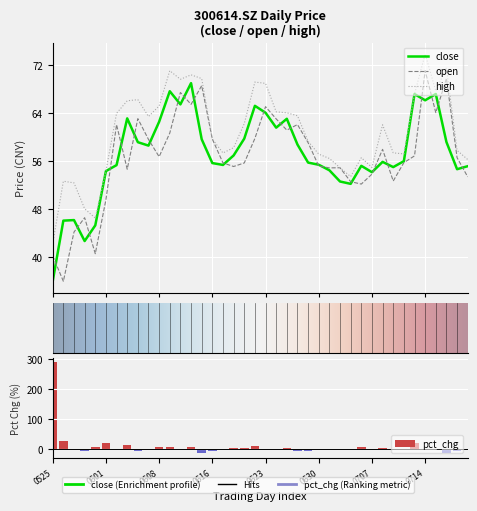

Rank the categories by open value from highest to lowest.

20210714, 20210716, 20210615, 20210610, 20210611, 20210623, 20210715, 20210604, 20210624, 20210628, 20210602, 20210625, 20210609, 20210622, 20210616, 20210607, 20210629, 20210708, 20210713, 20210608, 20210719, 20210712, 20210617, 20210621, 20210630, 20210618, 20210702, 20210701, 20210603, 20210707, 20210720, 20210709, 20210705, 20210706, 20210601, 20210528, 20210527, 20210531, 20210525, 20210526